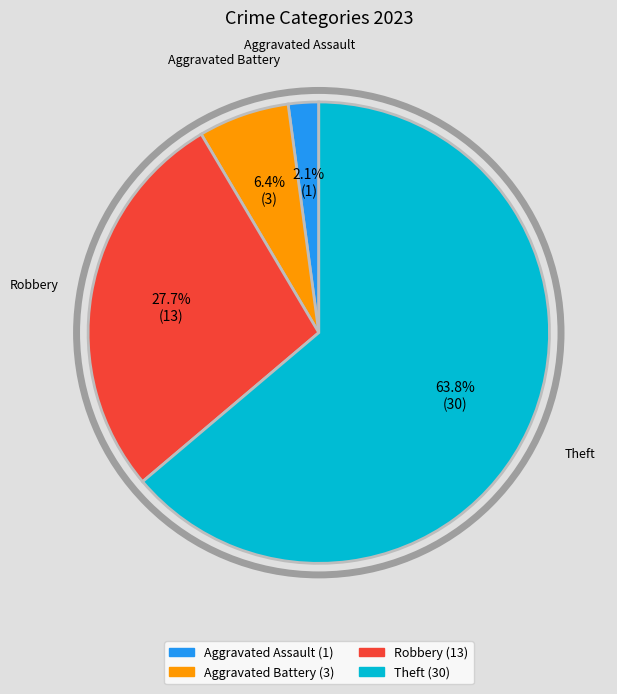

Does any single category account for the majority?

Yes